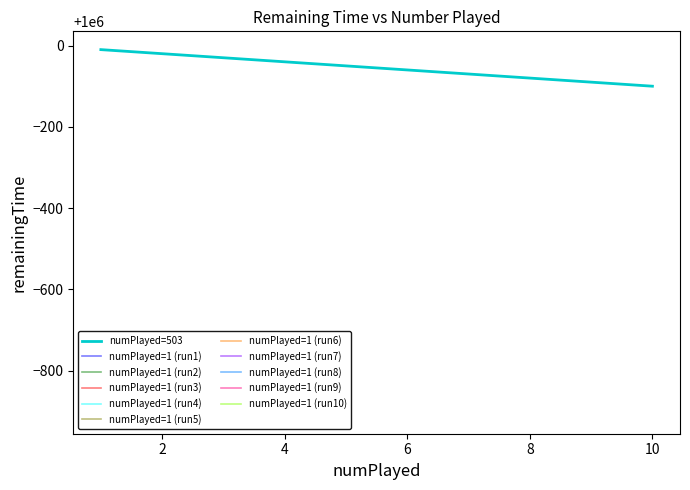

What is the sum of all values?

9999450